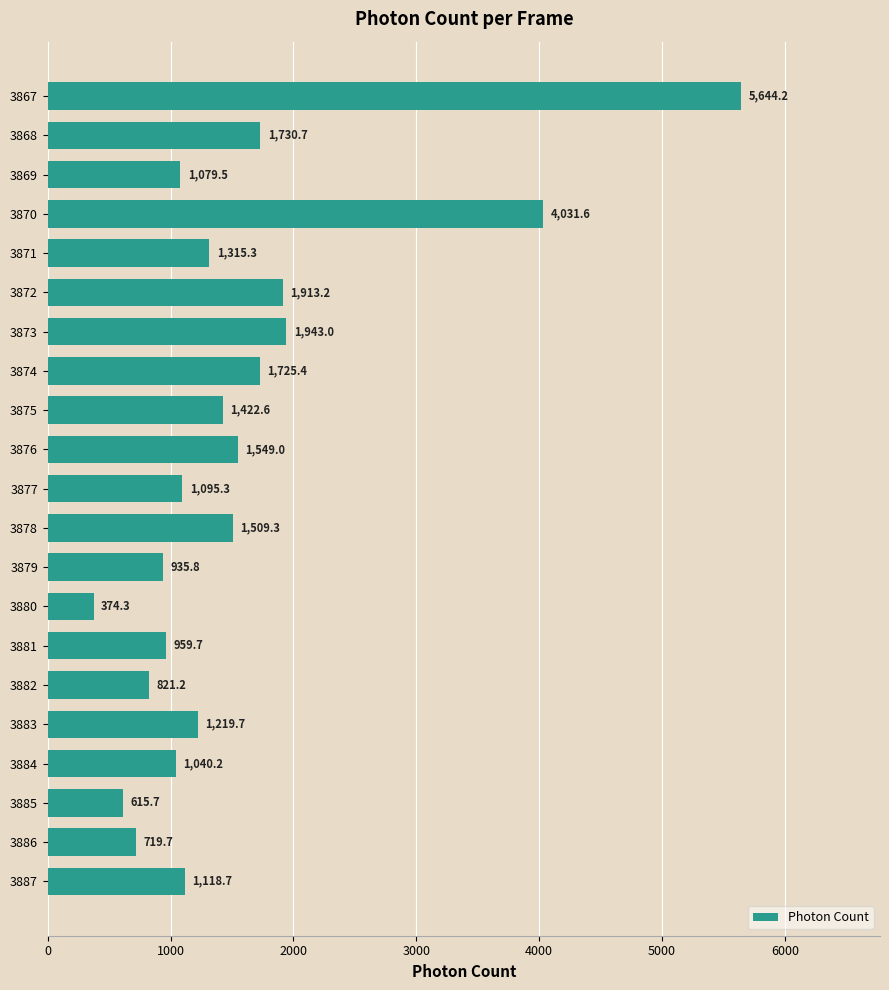

Where is the data nearest to the value 3009?

3870